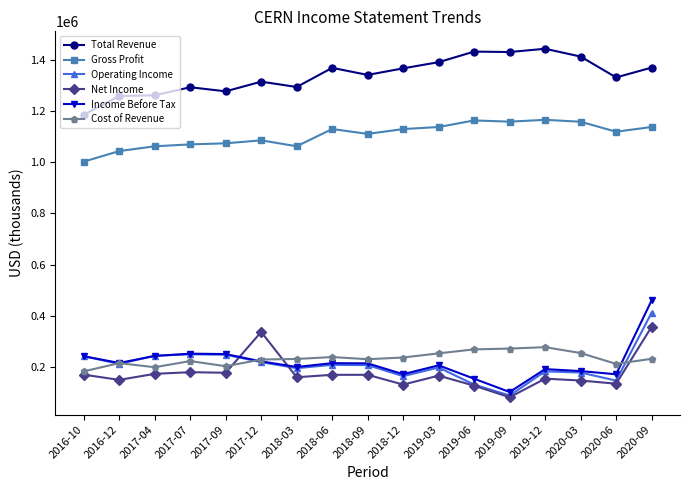

The value of Operating Income at 2020-06 is 247290. True or false?

False